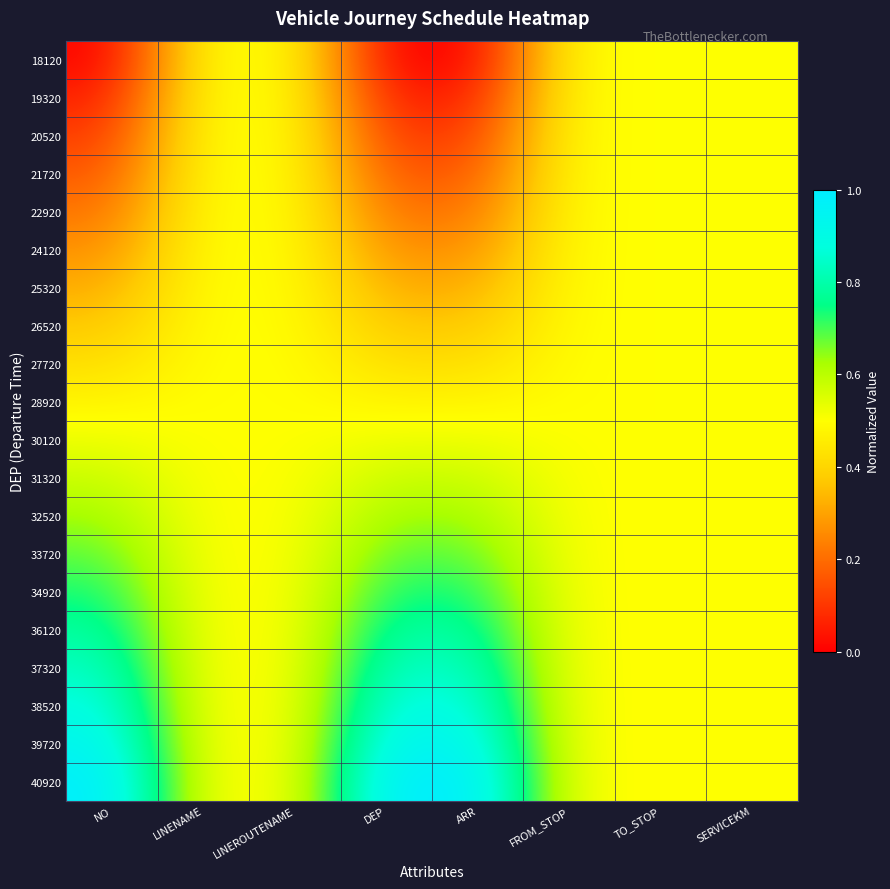

How many data points does each series have?

8